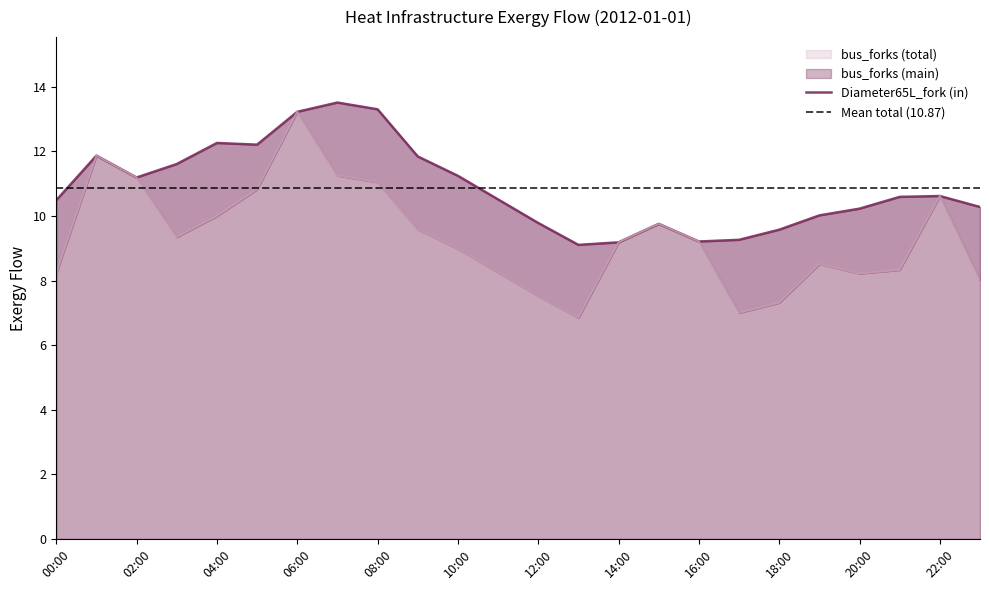

What is the difference between the second highest and minimum values in the bus_forks (main) series?

5.0